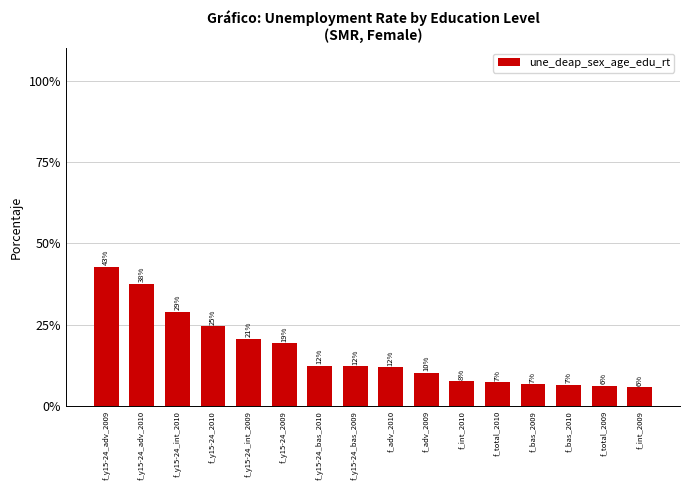

Does the chart contain any negative values?

No